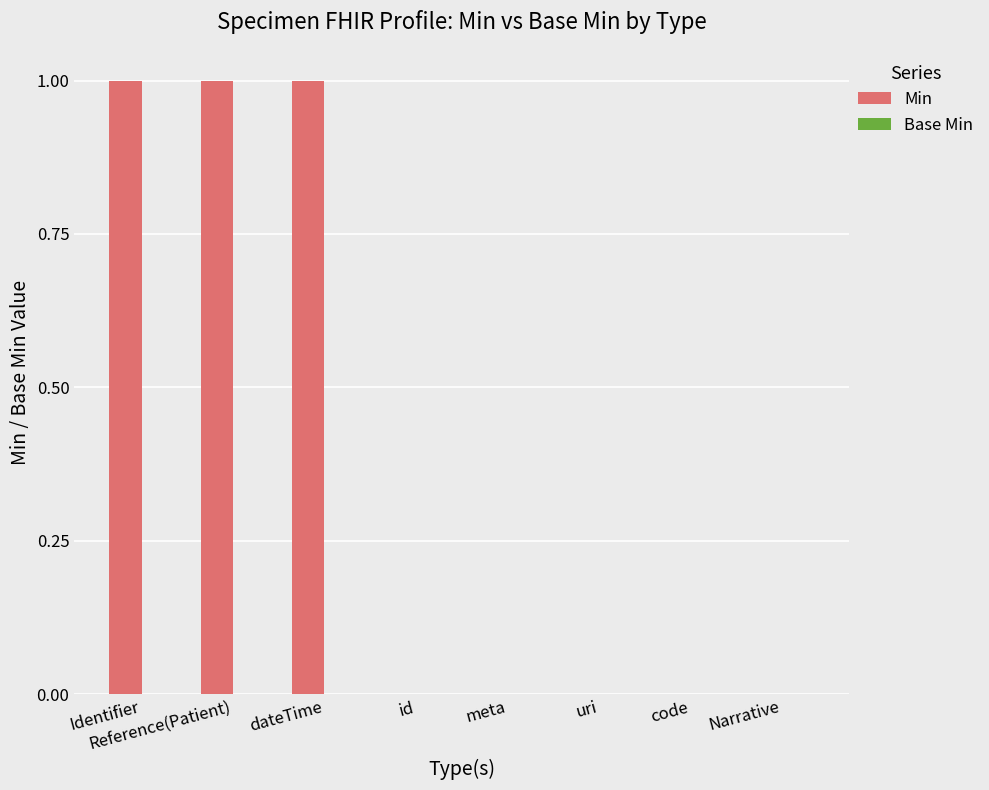

What is the ratio of the value at Reference(Patient) to the value at Identifier?

1.0